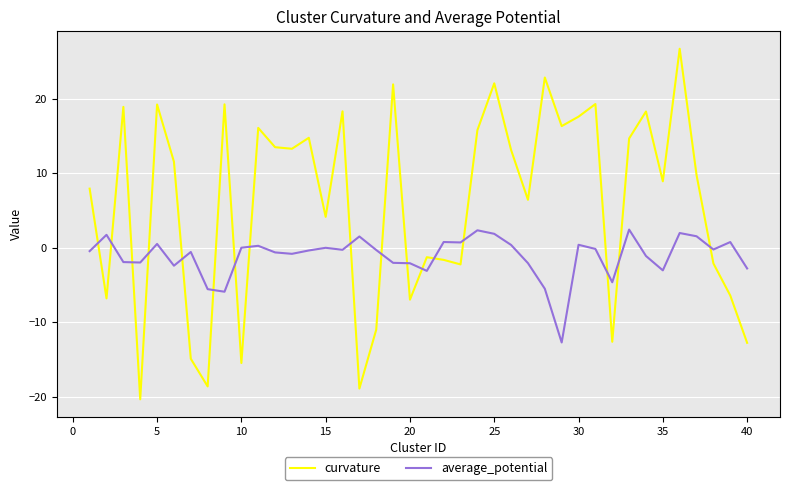

Which series has the largest range (max minus min)?

curvature